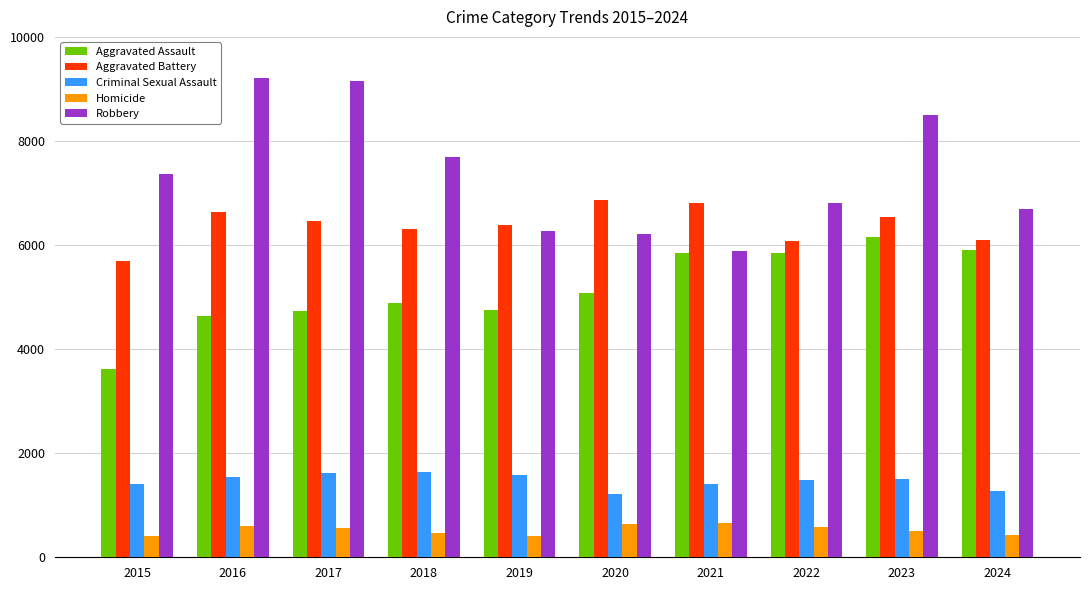

How many categories are shown in the chart?

10